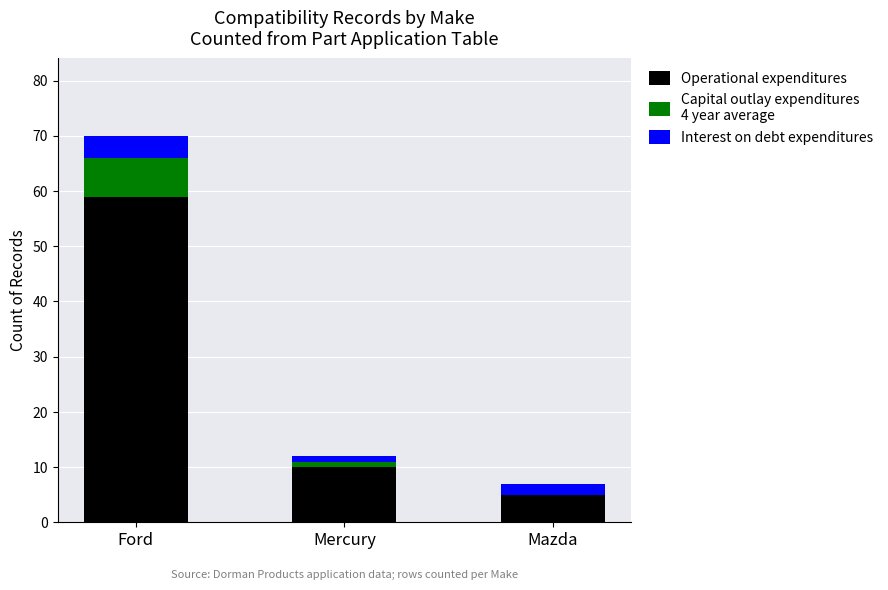

At which category is the sum across all series the highest?

Ford